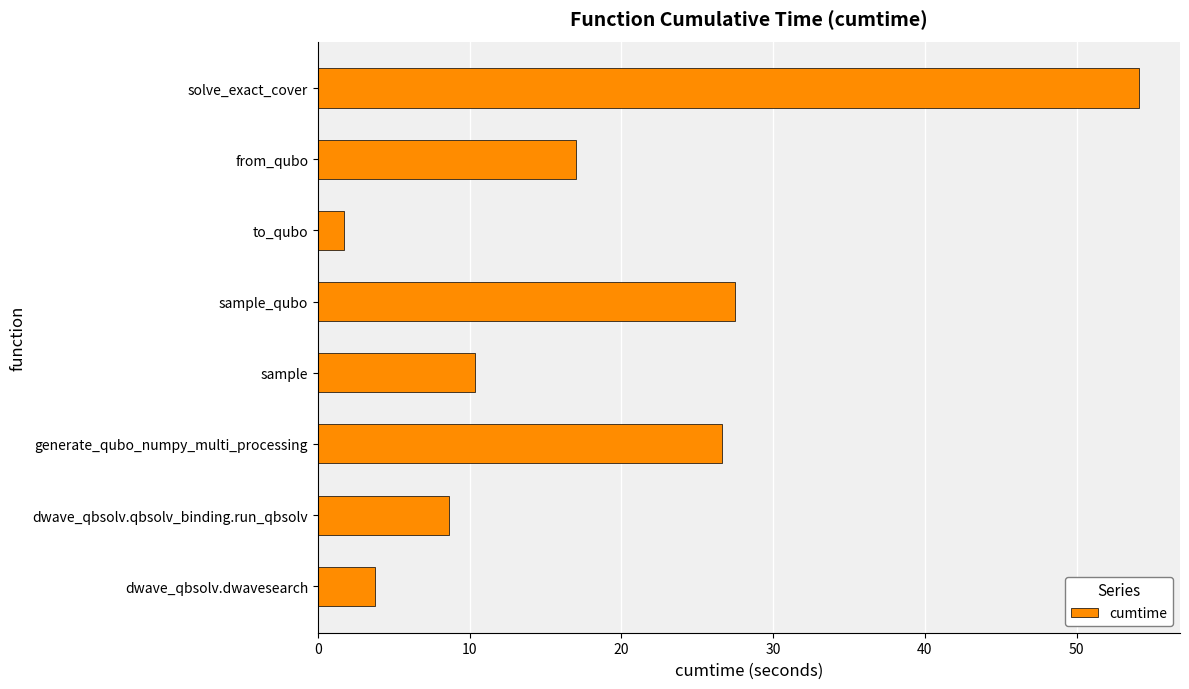

Which label corresponds to the largest value in the chart?

solve_exact_cover